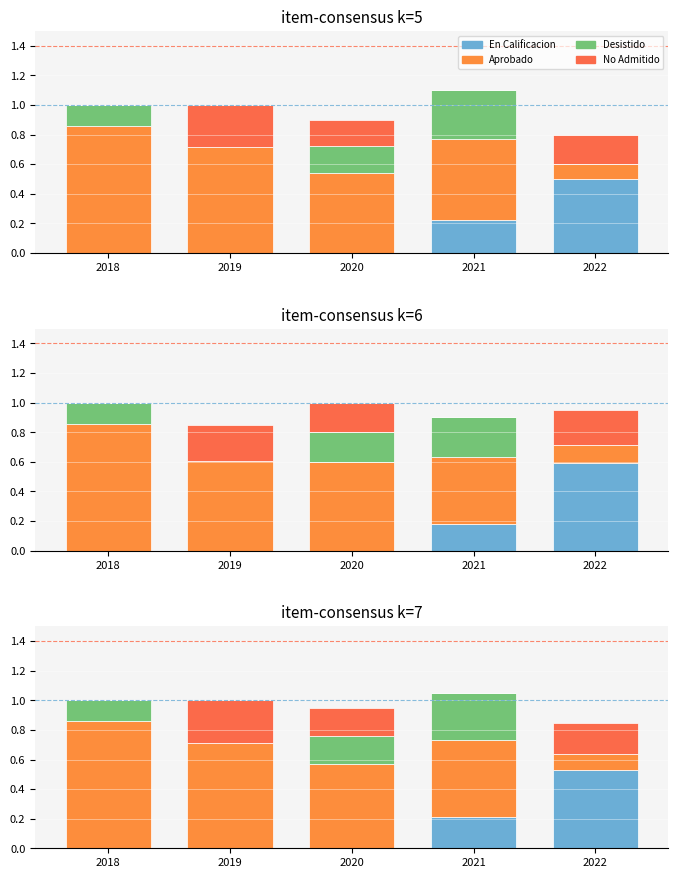

What is the maximum value shown in the chart?

0.9